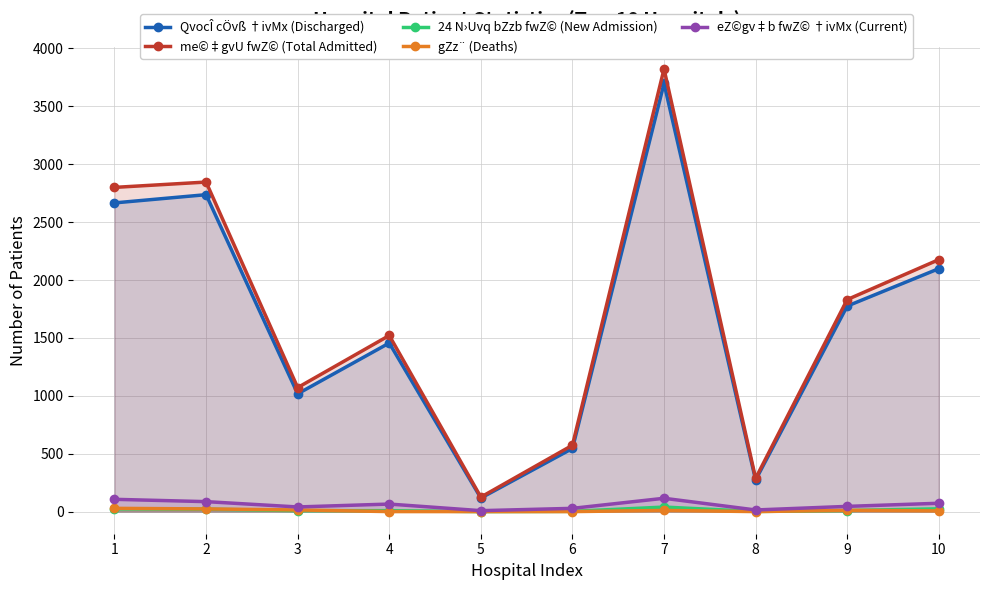

Between 1 and 3, which is larger?

1